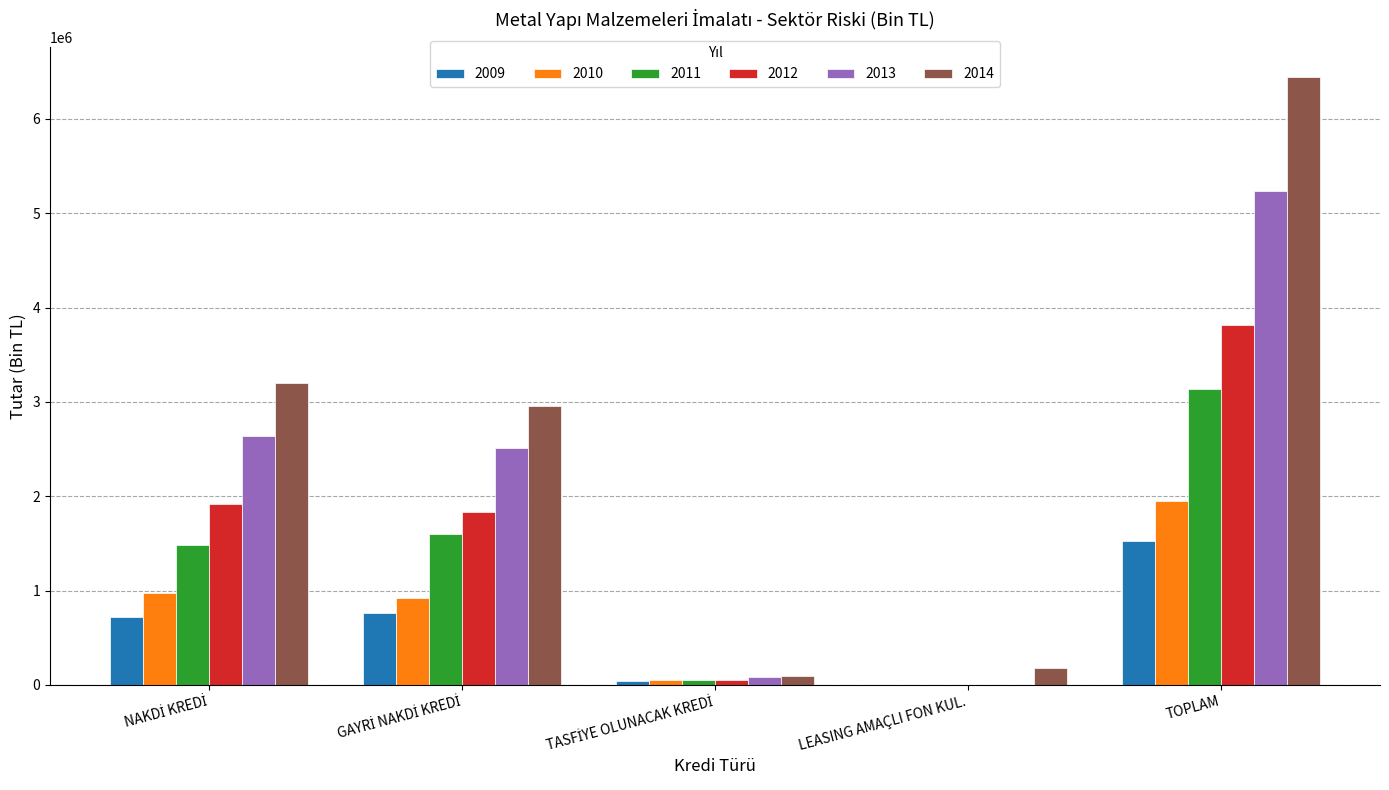

At which category is the sum across all series the highest?

TOPLAM